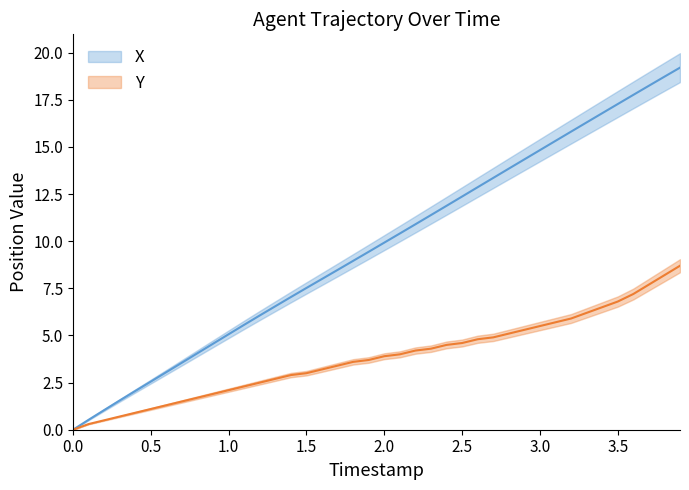

Which series has the widest spread of values?

X